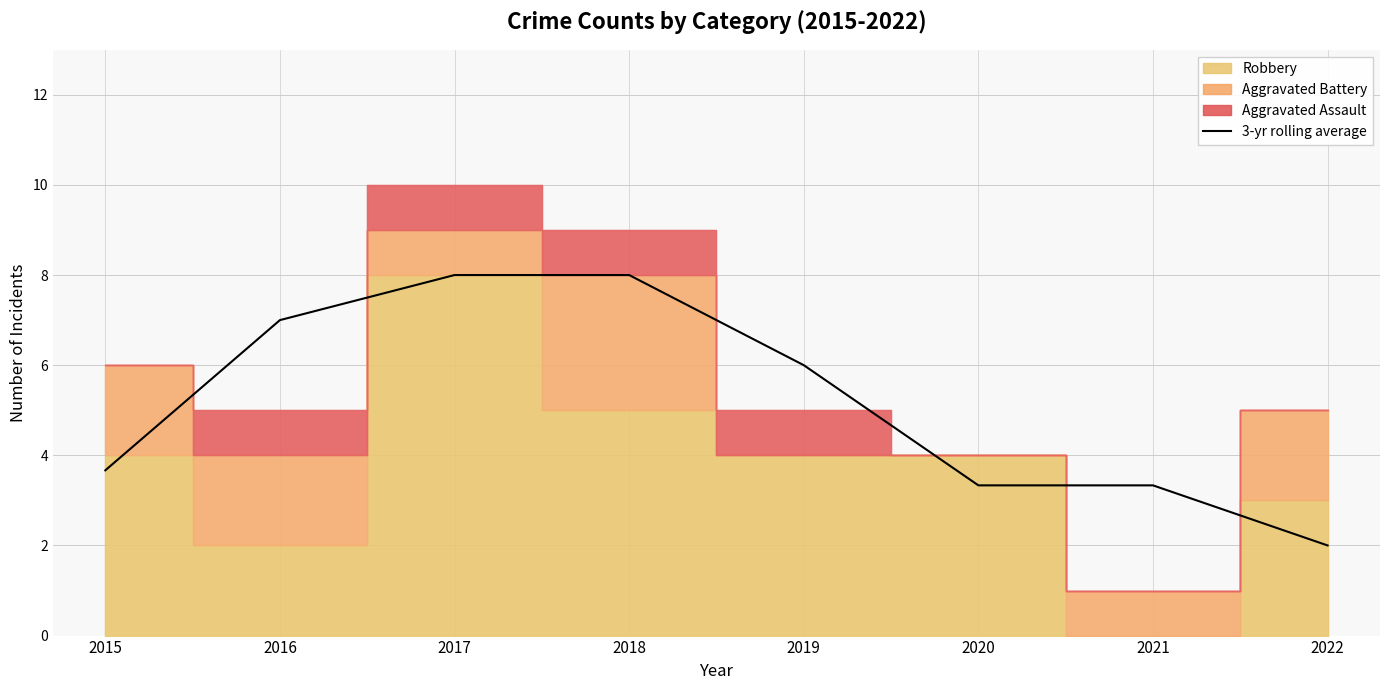

List the labels in order of value, smallest first.

2022, 2021, 2020, 2015, 2019, 2016, 2017, 2018